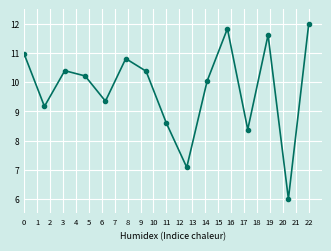

True or false: there are more than 0 points higher than both neighbors.

True